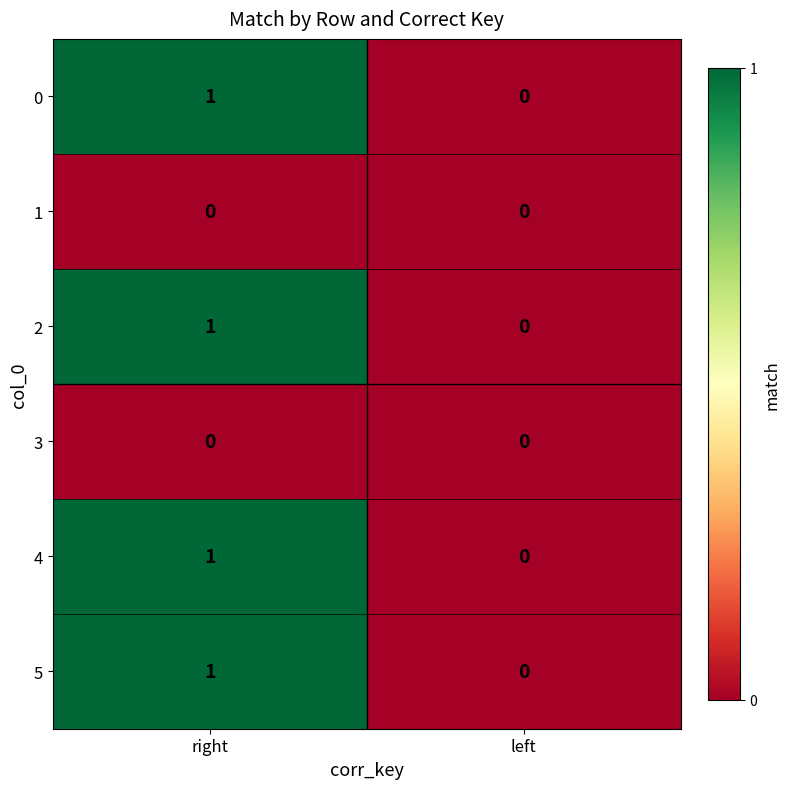

At which label is 4 closest to 0?

left